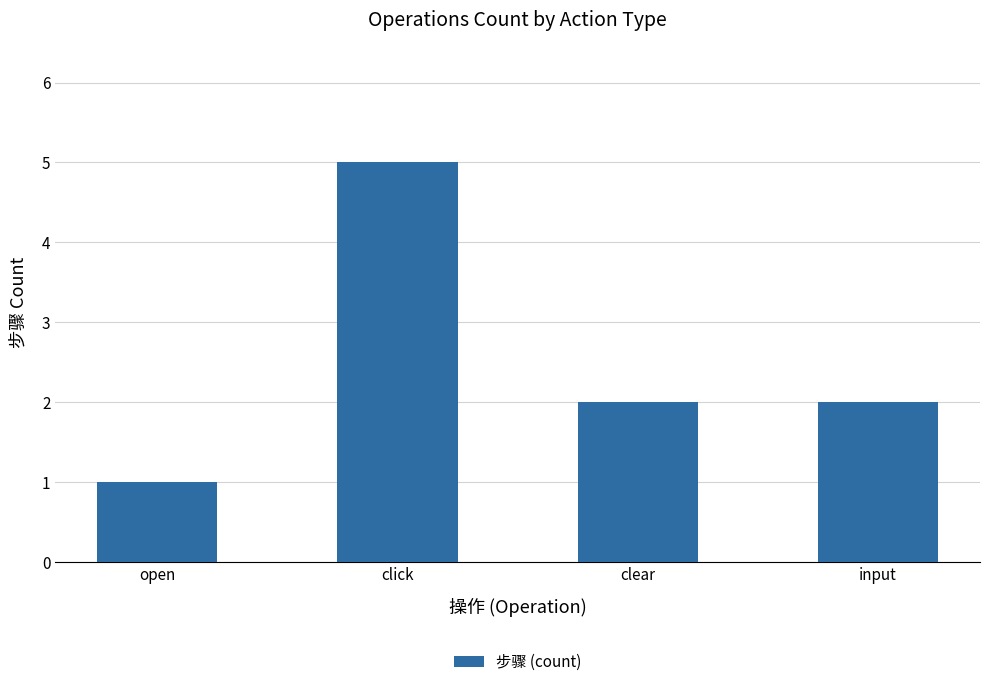

The chart shows a value of 2 at clear. True or false?

True